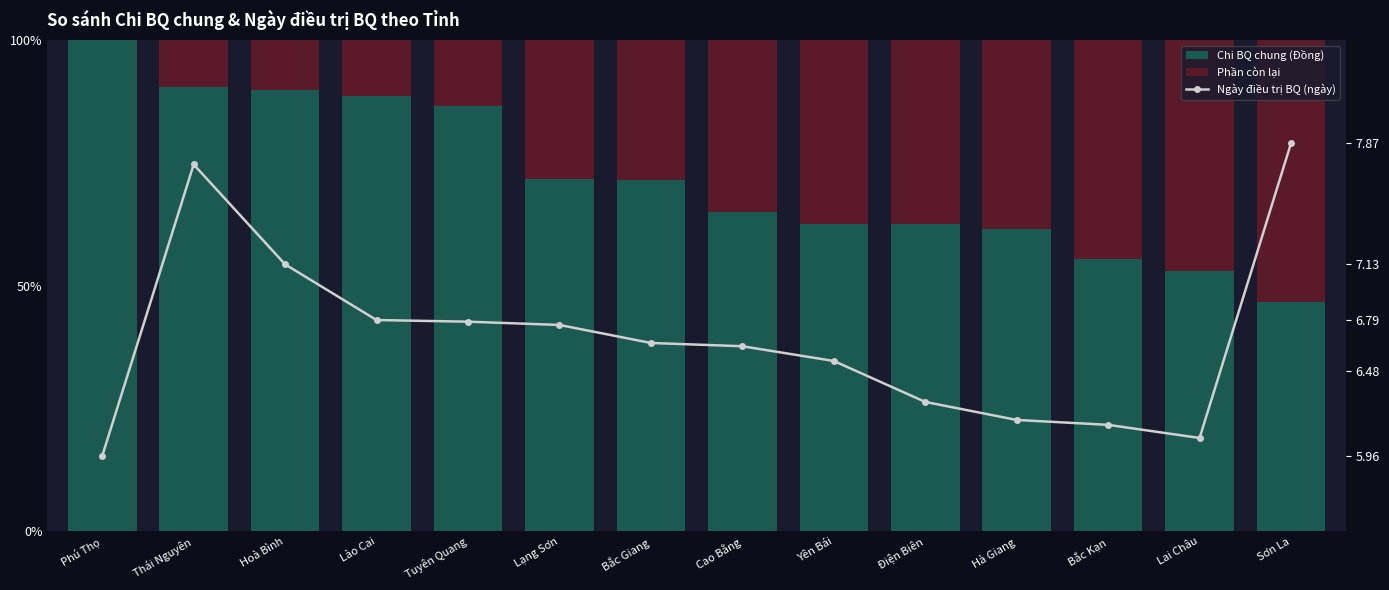

What is the sum of all Chi BQ chung (Đồng) values?

1005.5